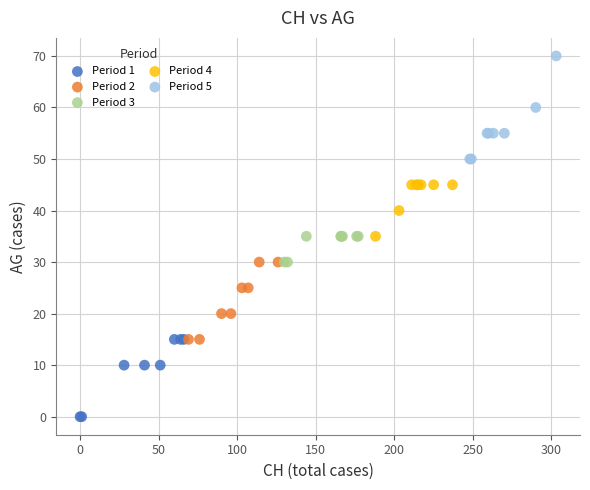

Which series reaches the maximum Y coordinate?

Period 5